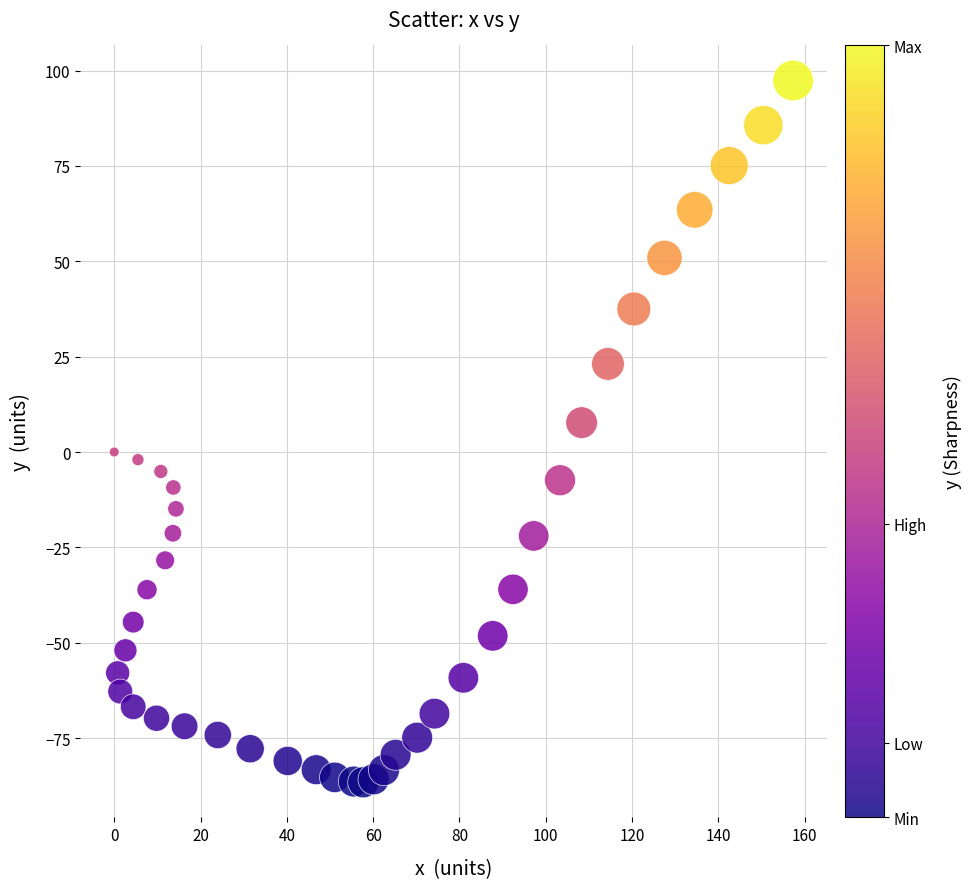

What is the range of X values (max minus min)?

157.3